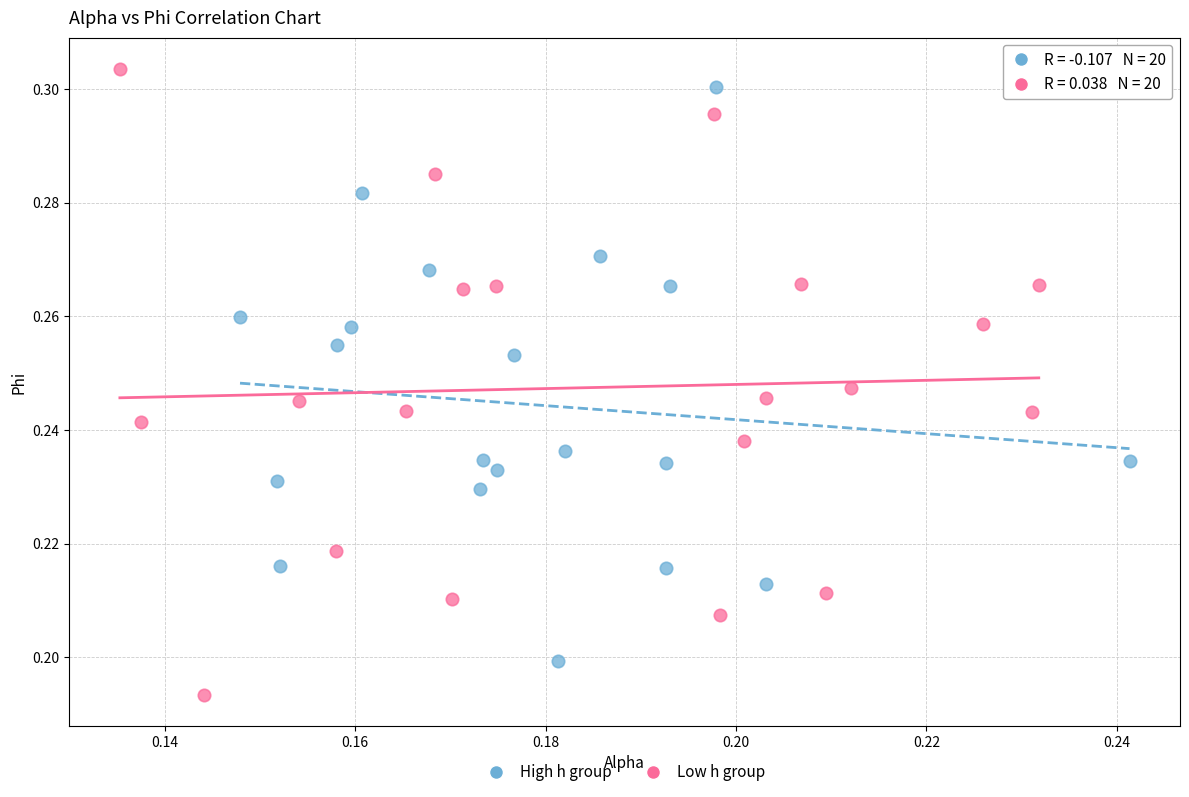

Which series reaches the minimum Y coordinate?

Low h group